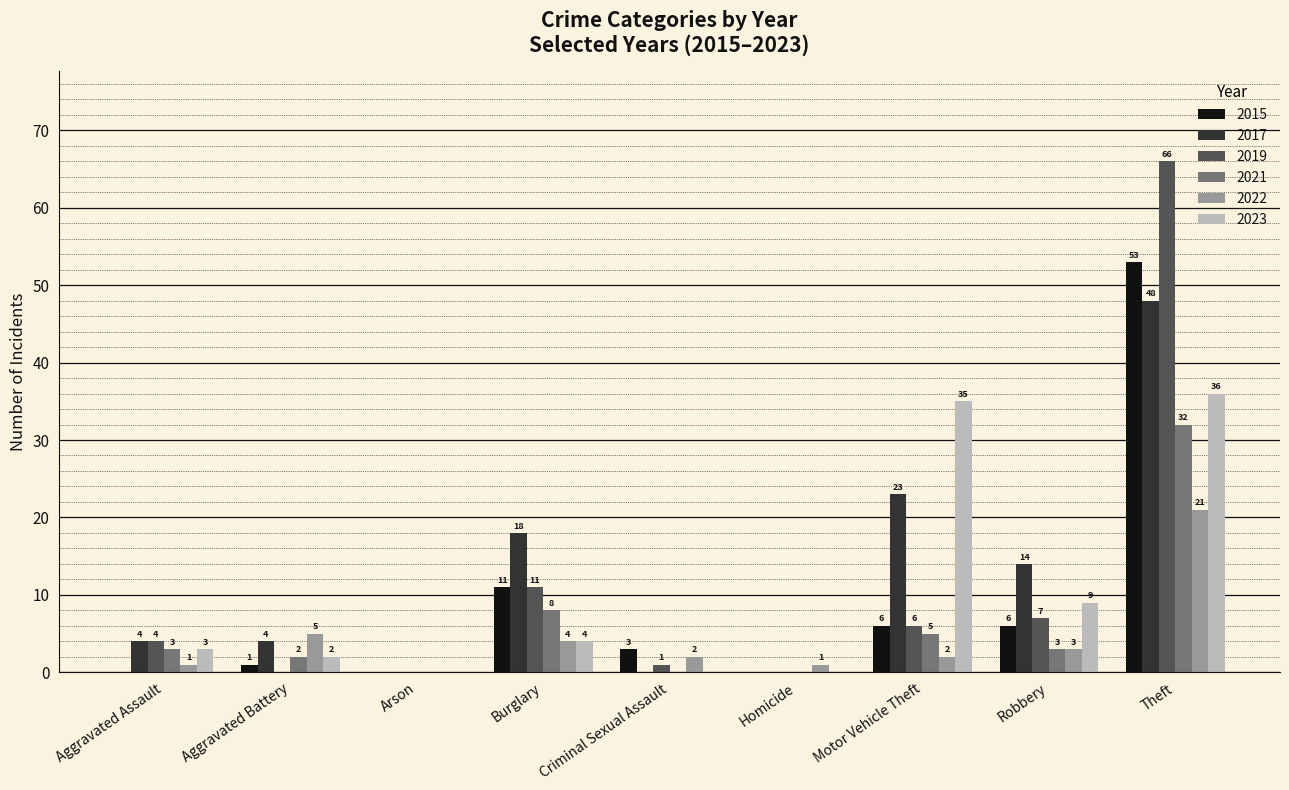

At which category does the chart reach its peak across all series?

Theft